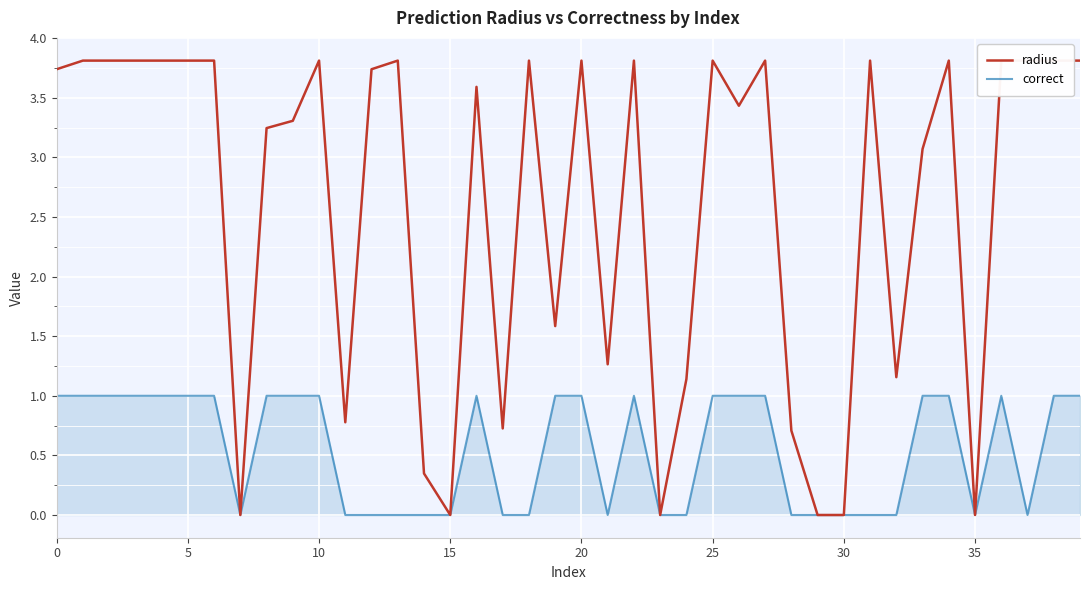

Is it true that correct equals 0 at 15?

True